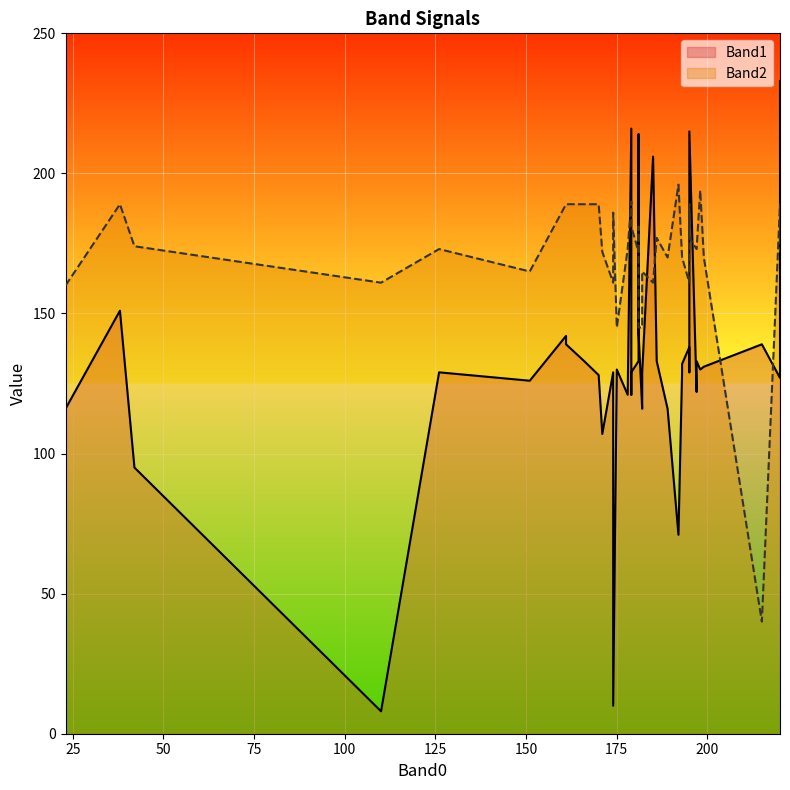

Which series ends up on top after the final intersection of Band2 and Band1?

Band2